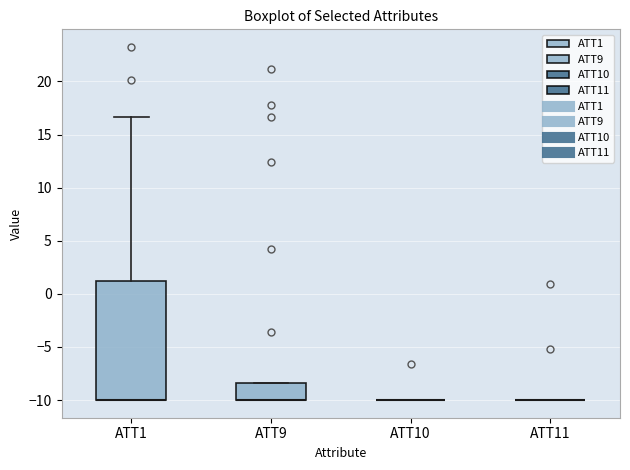

Reading left to right, read every box against the y-axis: the position of its median line, the range the box covers, and the ends of its whiskers. The values are not printed on the chart, so give them approximately, as read against the axis.

ATT1: median -10.0 (drawn on the box's lower edge), box -10.0 to 1.0, whiskers -10.0 to 16.5
ATT9: median -10.0 (drawn on the box's lower edge), box -10.0 to -8.5, whiskers -10.0 to -8.5
ATT10: box collapsed to a line at -10.0, whiskers -10.0 to -10.0
ATT11: box collapsed to a line at -10.0, whiskers -10.0 to -10.0